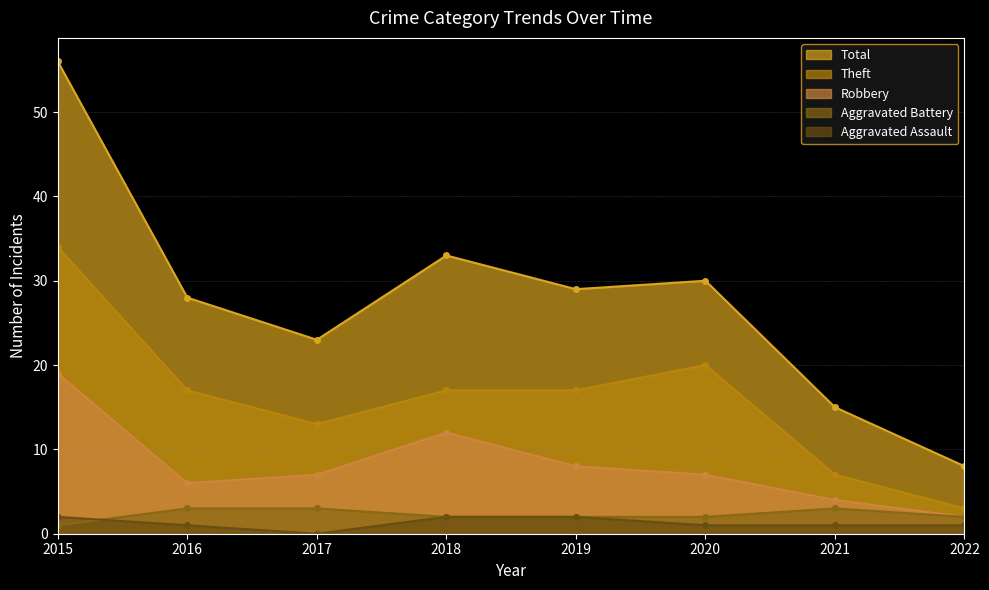

What is the difference between the Total values at 2021 and 2017?

8